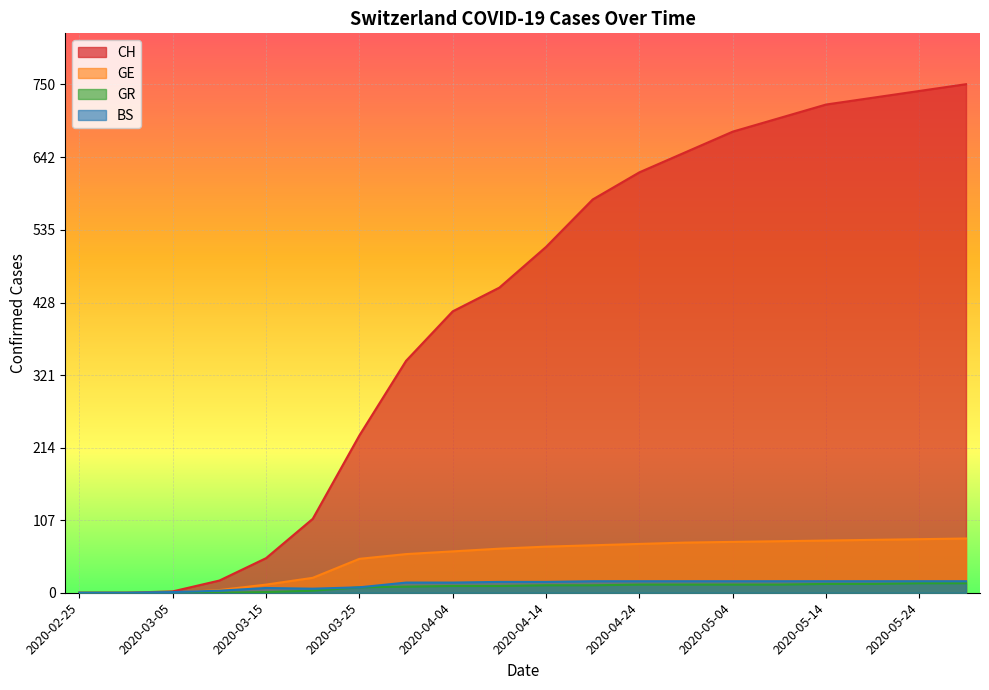

At 2020-05-04, list the series in order from largest to smallest.

CH, GE, BS, GR